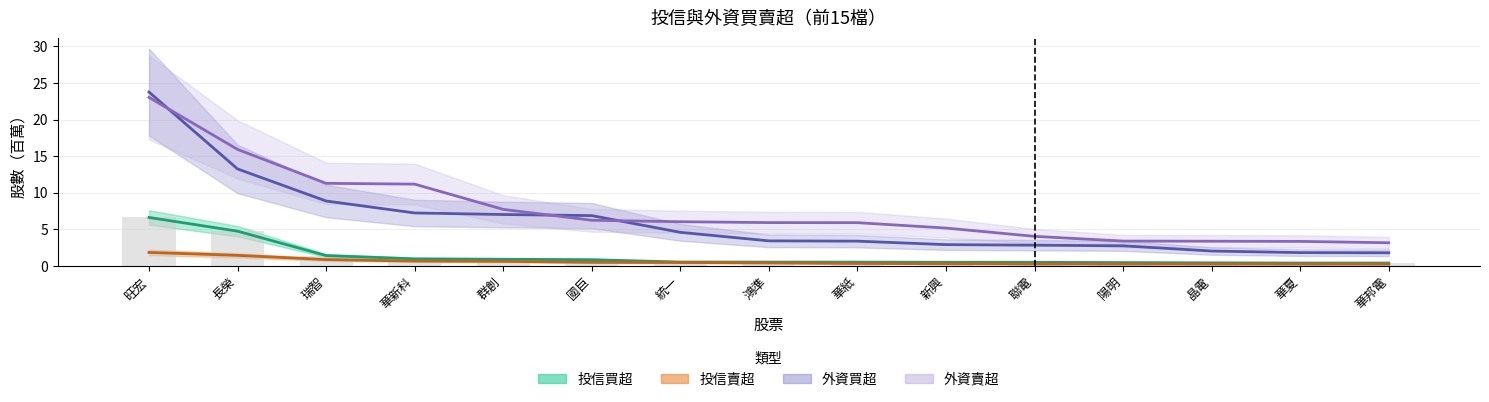

Are the bars horizontal?

No